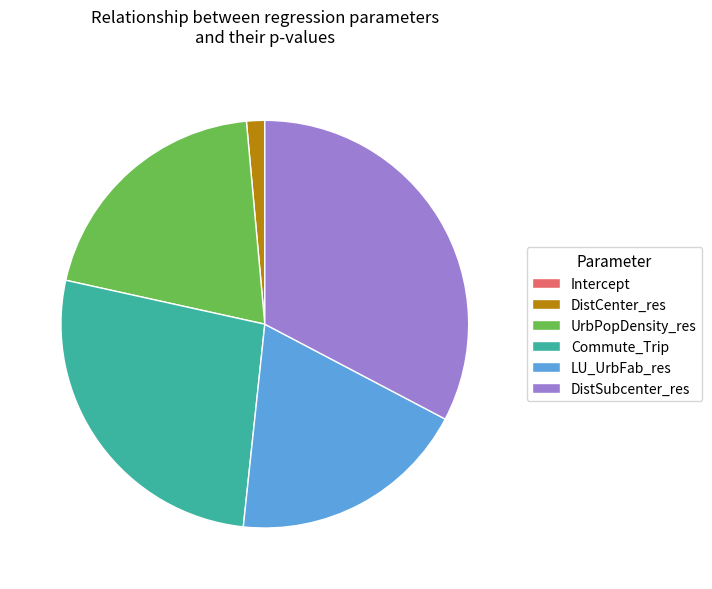

Which has a higher value, Commute_Trip or DistSubcenter_res?

DistSubcenter_res